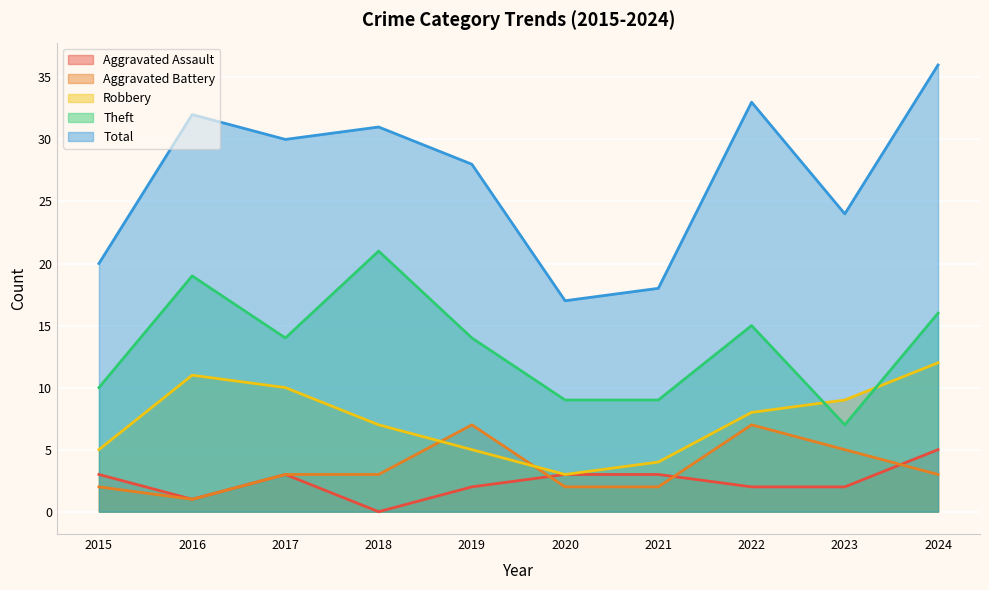

How many interior local peaks does the Theft series have?

3